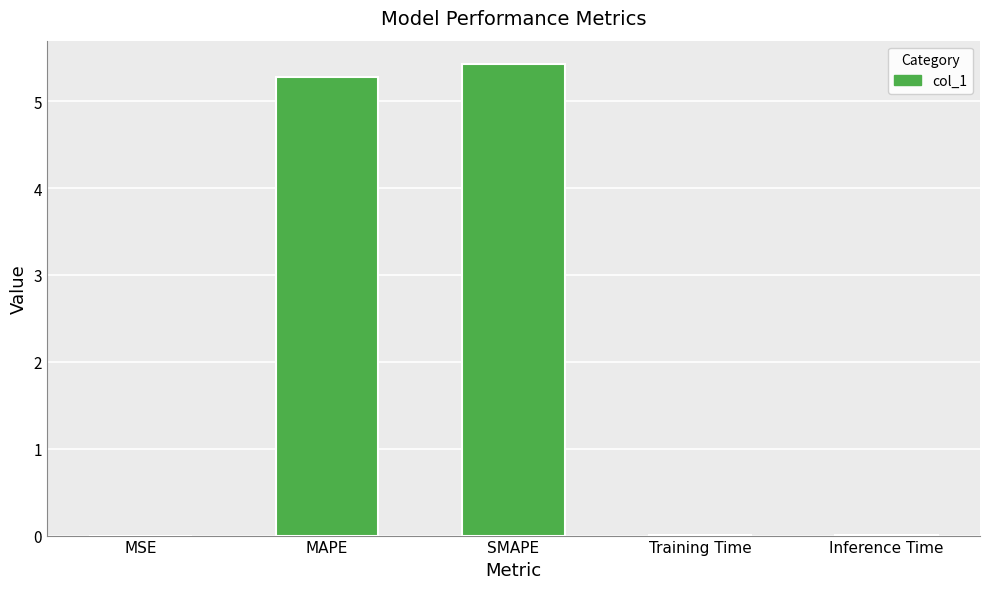

The chart shows a value of 1.8 at SMAPE. True or false?

False